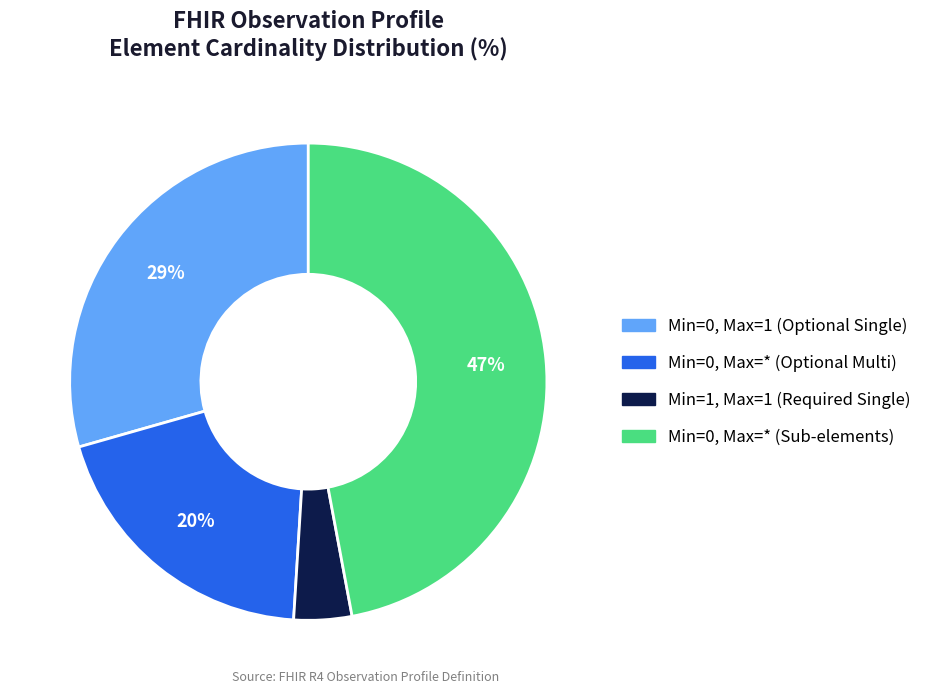

Is there any slice that represents more than half of the pie?

No